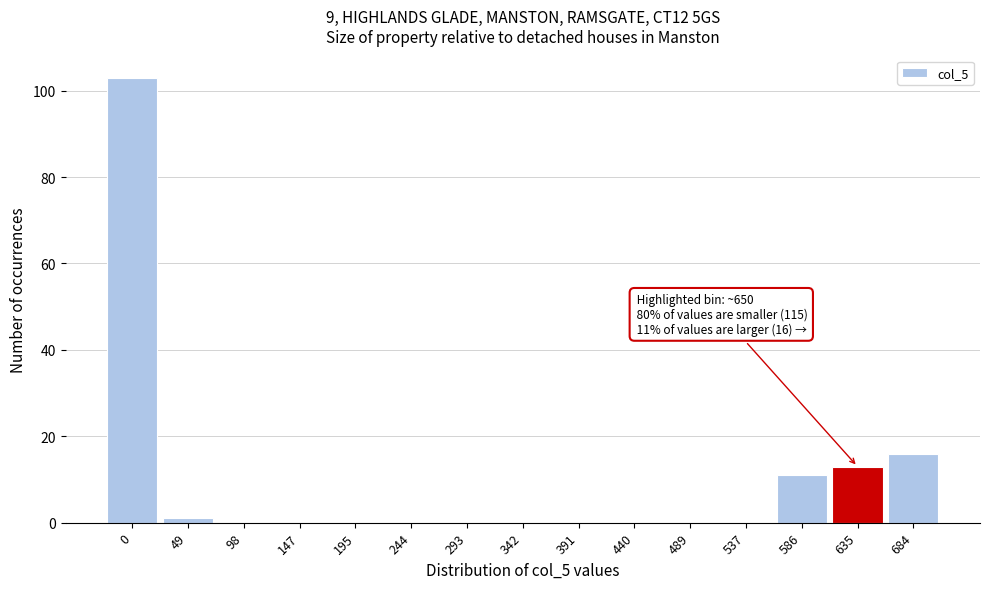

Reading right to left, list all the values displayed in this chart.

684=16	635=13	586=11	537=0	489=0	440=0	391=0	342=0	293=0	244=0	195=0	147=0	98=0	49=1	0=103